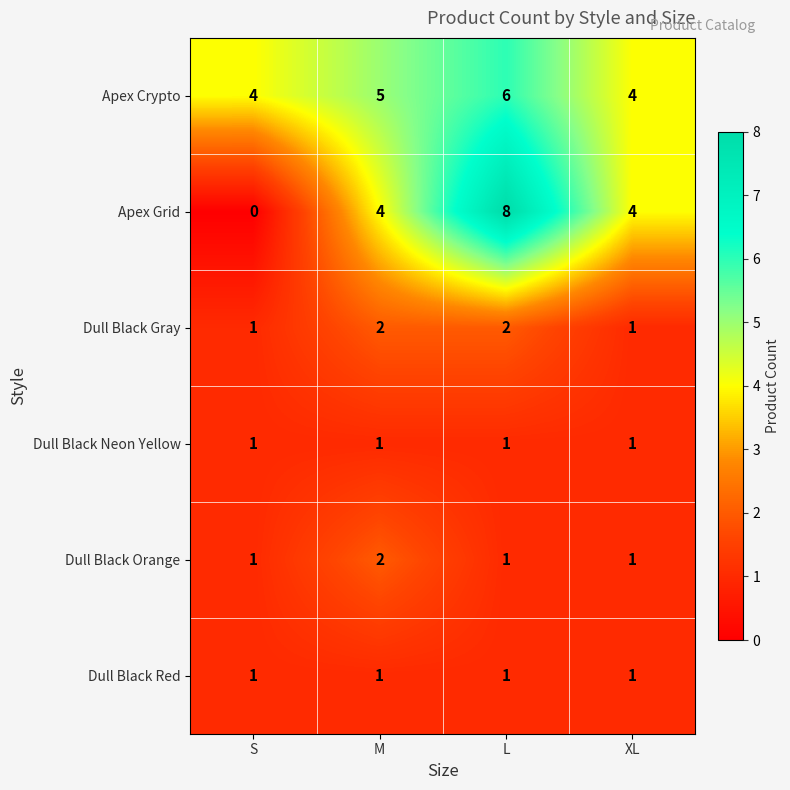

Which series changed the most between S and XL?

Apex Grid